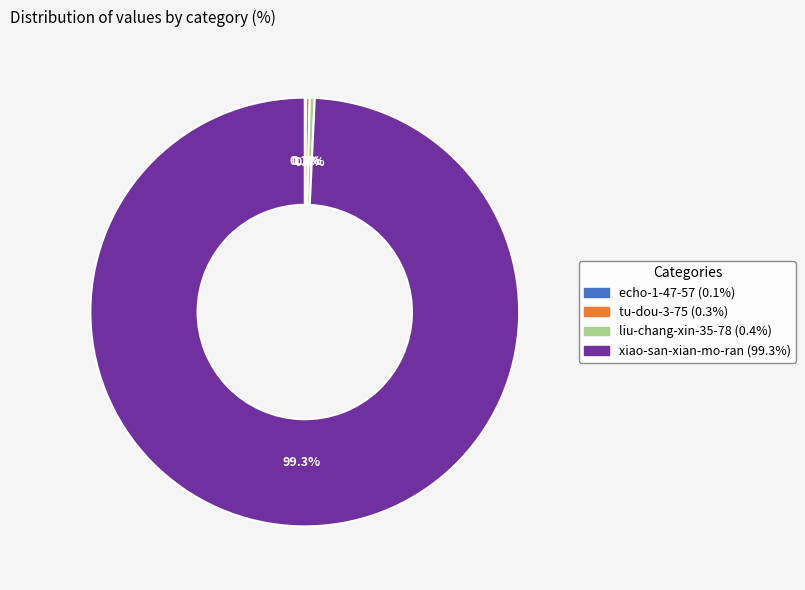

To the nearest percent, what is the difference between the largest and smallest slice percentages?

99%